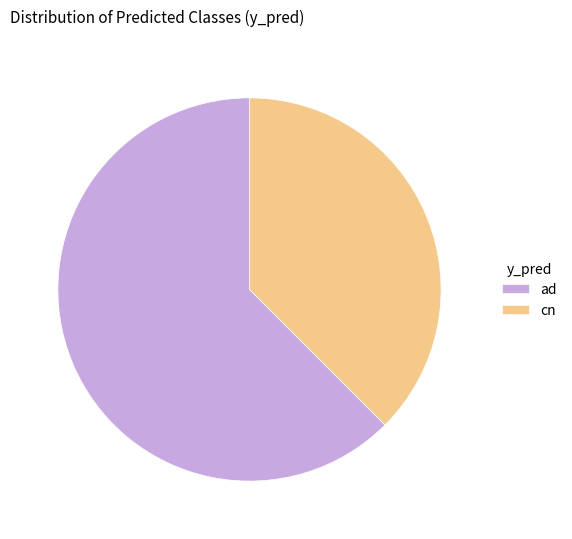

What is the smallest slice in the pie chart?

cn